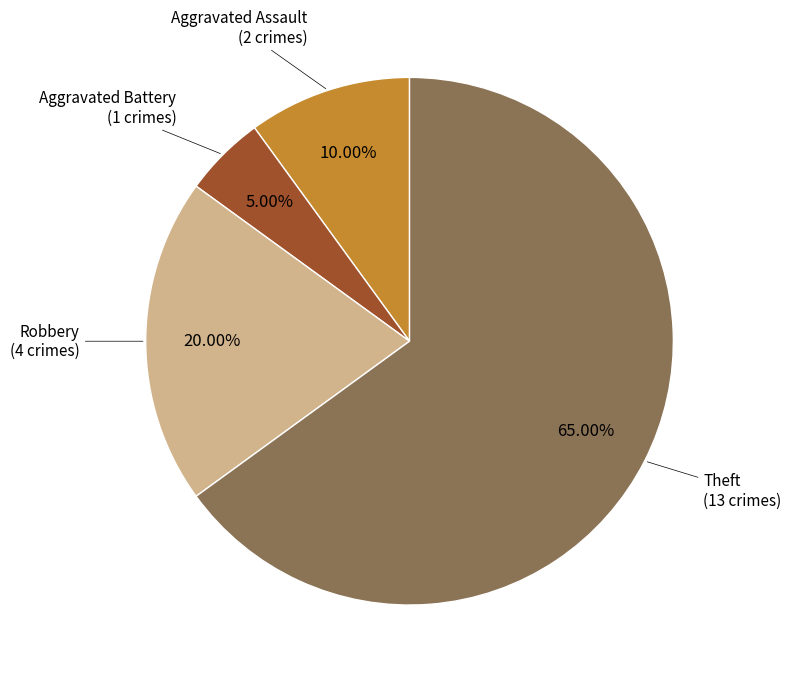

Which category has the smallest portion of the pie?

Aggravated Battery